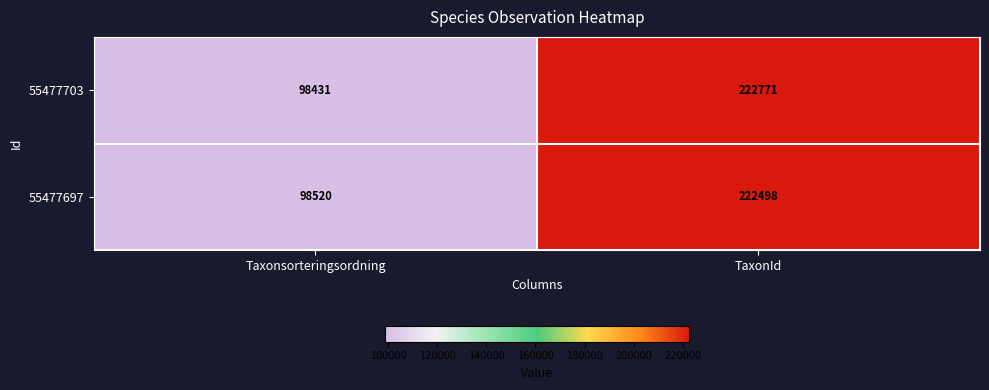

Which series has the largest total across all categories?

55477703